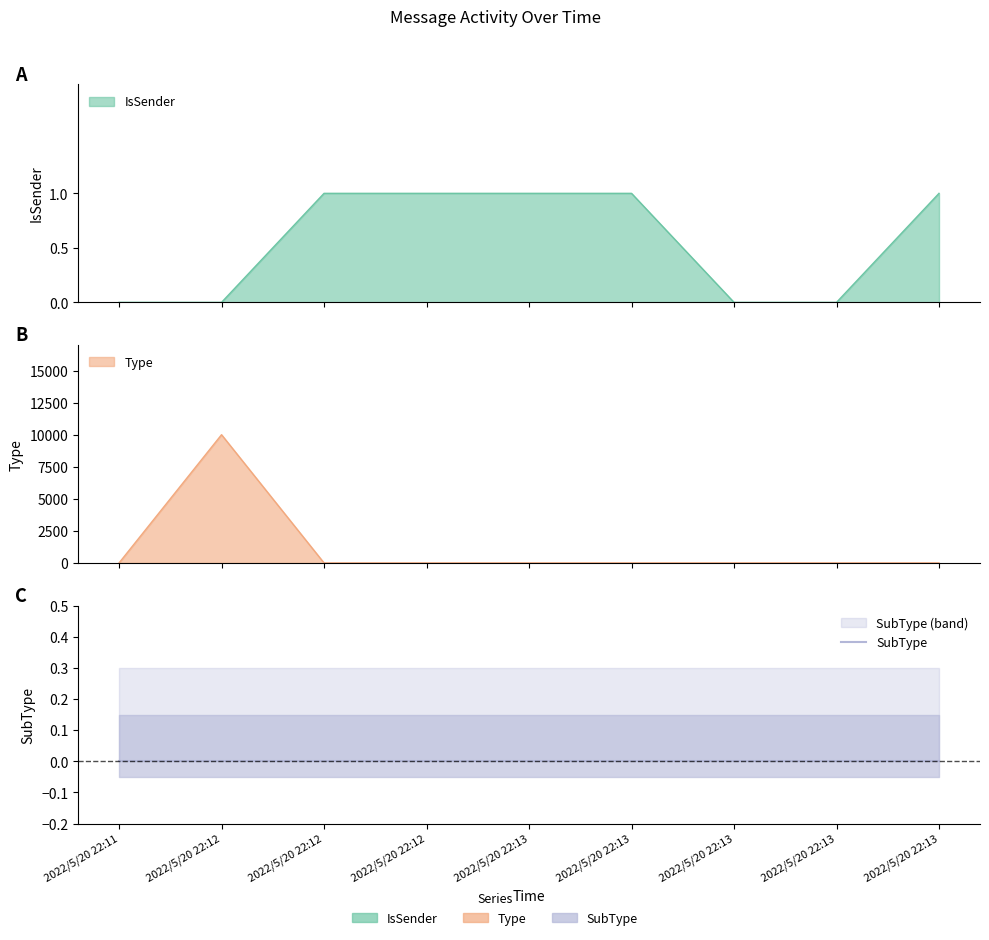

Read the IsSender value at 2022/5/20 22:13.

1